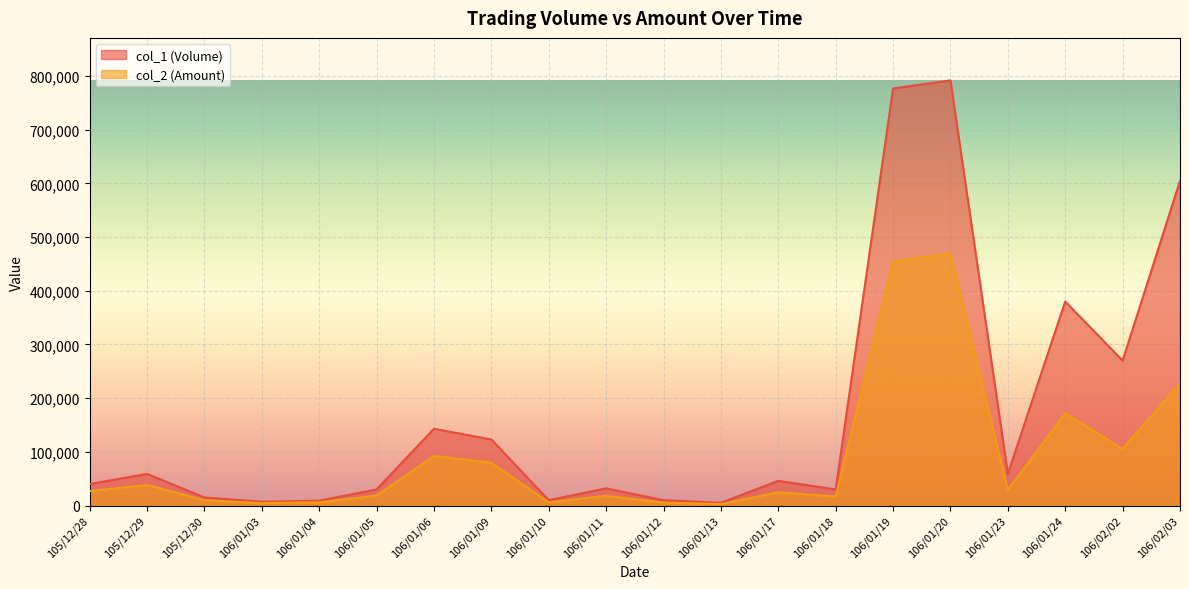

List the labels in order of col_2 (Amount) value, largest first.

106/01/20, 106/01/19, 106/02/03, 106/01/24, 106/02/02, 106/01/06, 106/01/09, 105/12/29, 106/01/23, 105/12/28, 106/01/17, 106/01/05, 106/01/11, 106/01/18, 105/12/30, 106/01/10, 106/01/04, 106/01/12, 106/01/03, 106/01/13